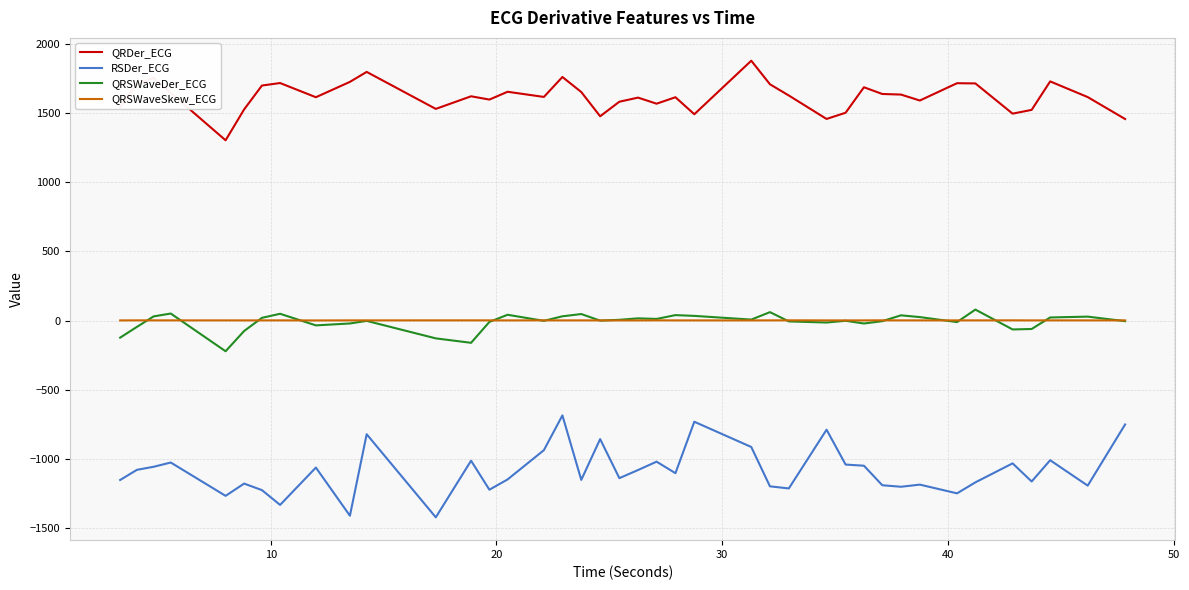

What is the minimum value shown in the chart?

-1422.0